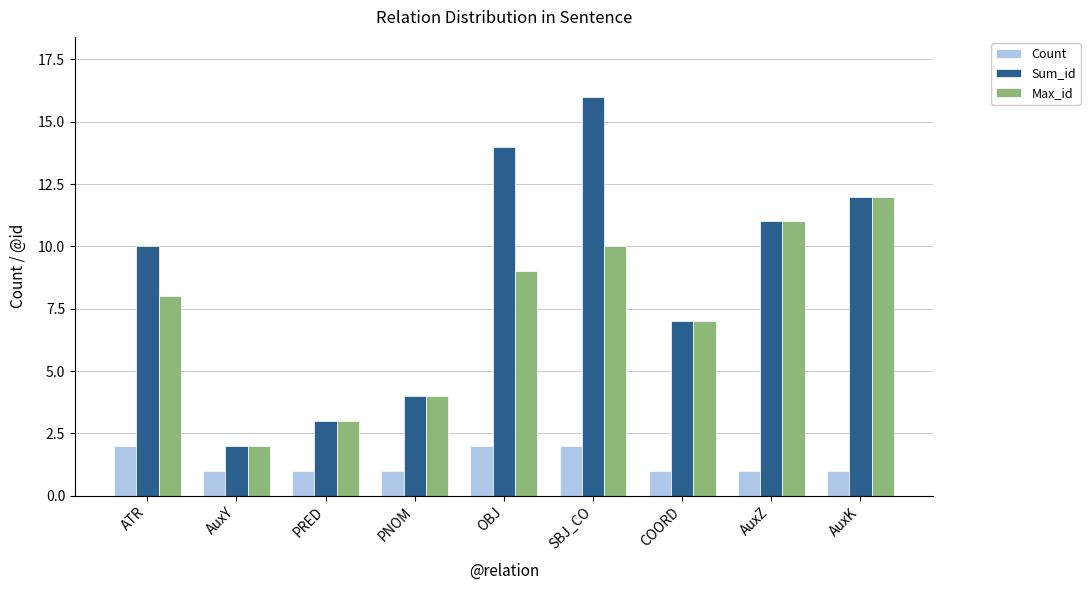

The value of Count at SBJ_CO is 3. True or false?

False